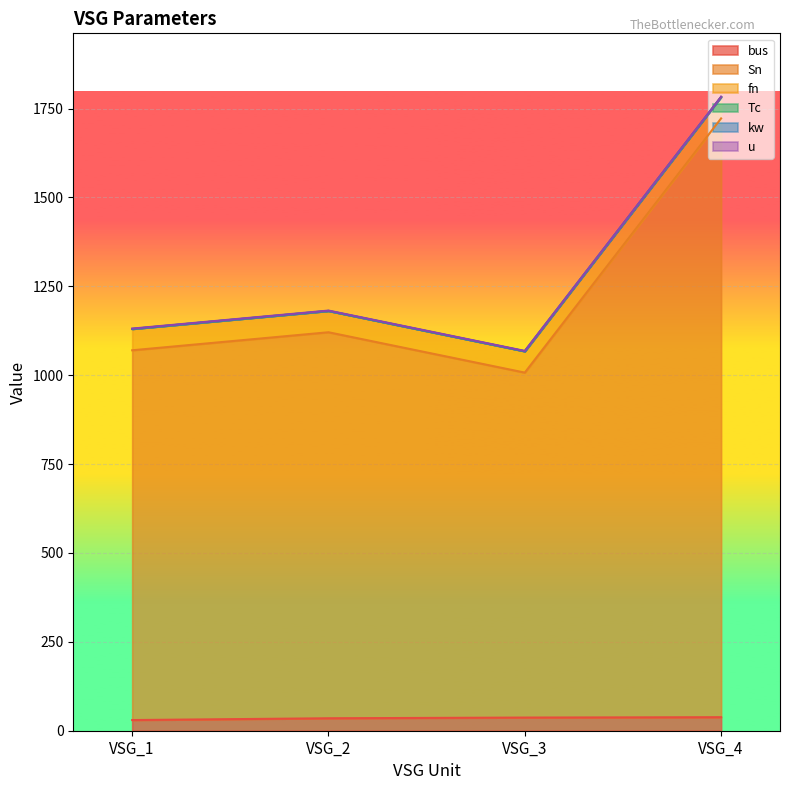

Rank the series at VSG_4 from highest to lowest value.

Sn, fn, bus, u, Tc, kw